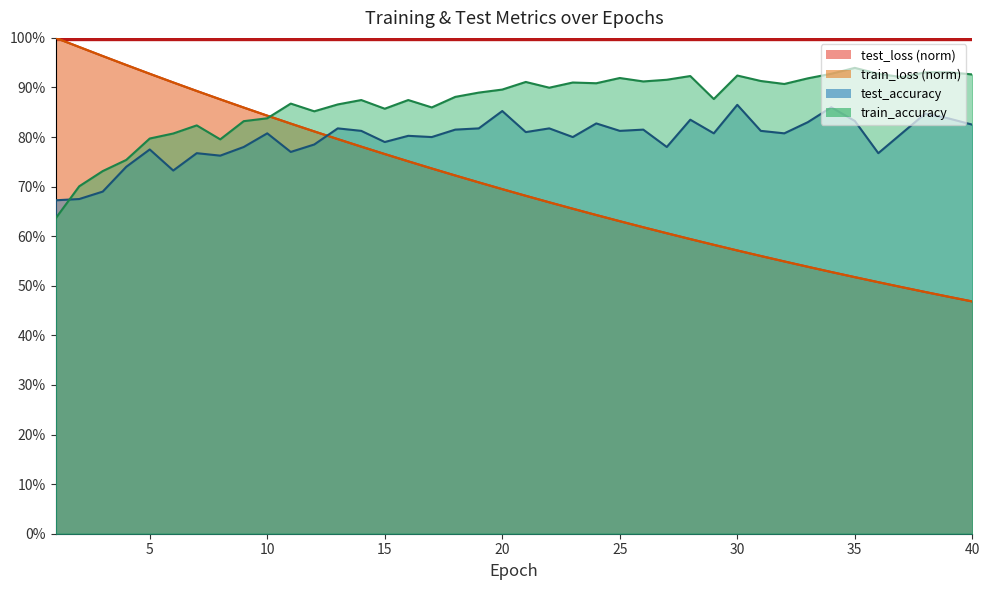

What is the greatest value displayed?

1.0